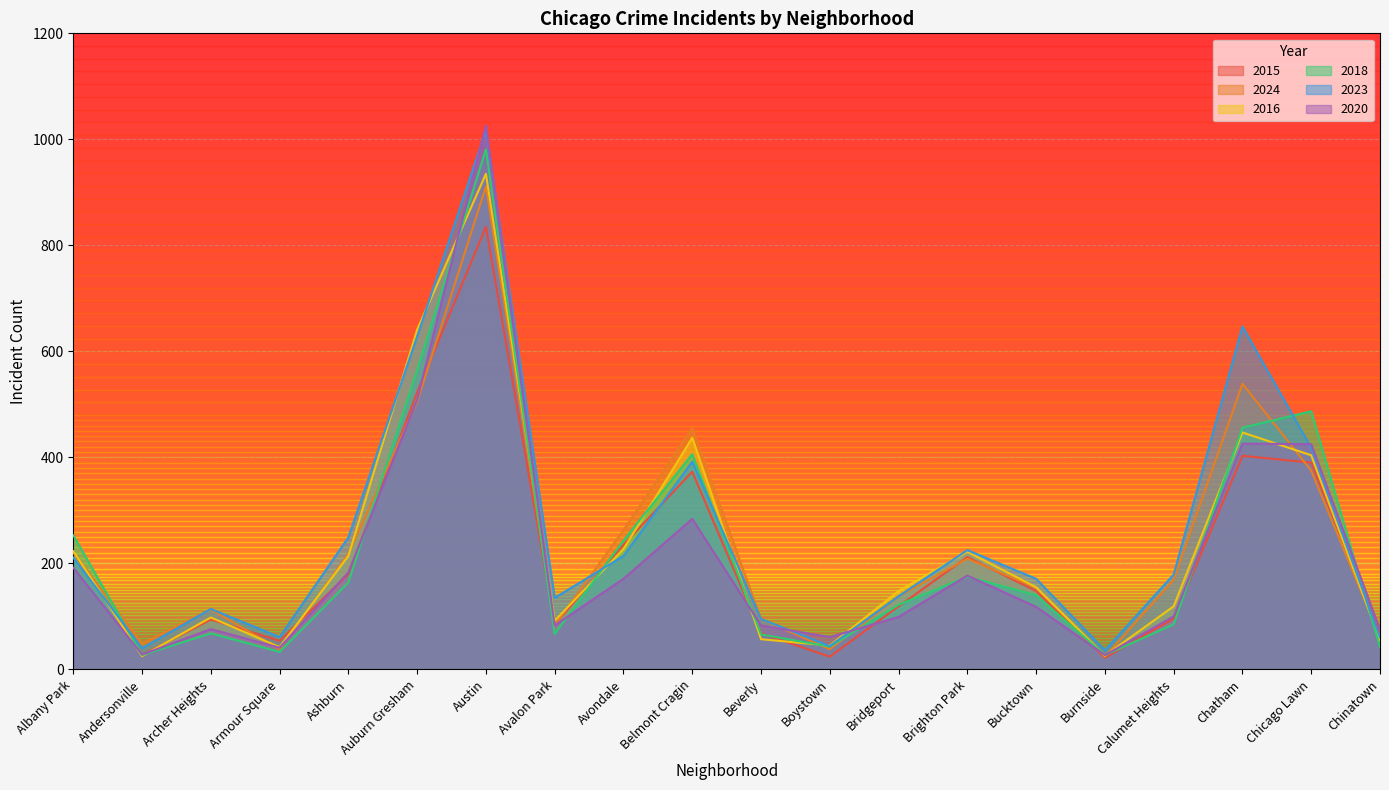

At Archer Heights, list the series in order from smallest to largest.

2018, 2020, 2015, 2016, 2024, 2023